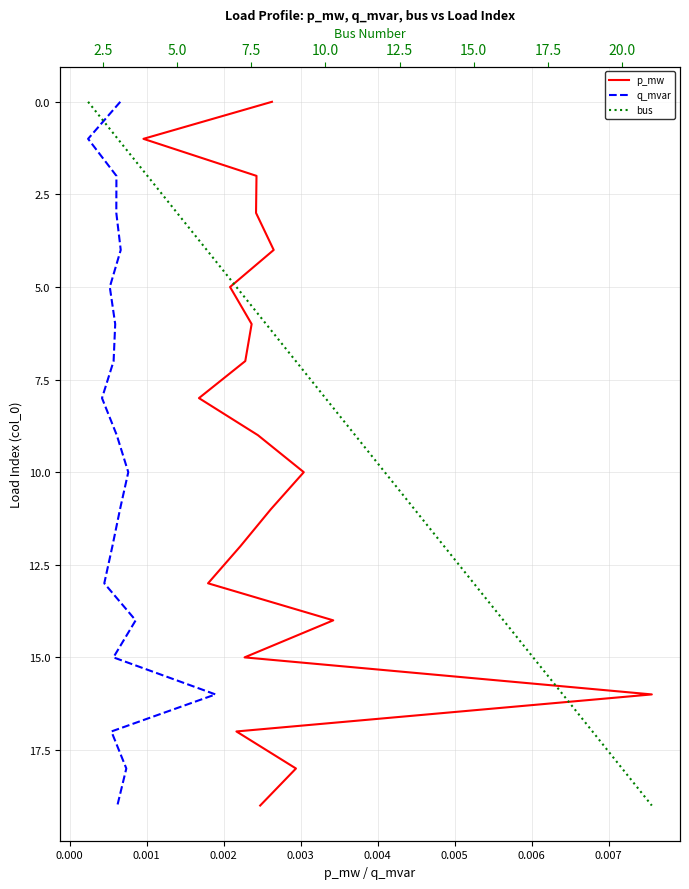

What is the average value of the bus series?

10